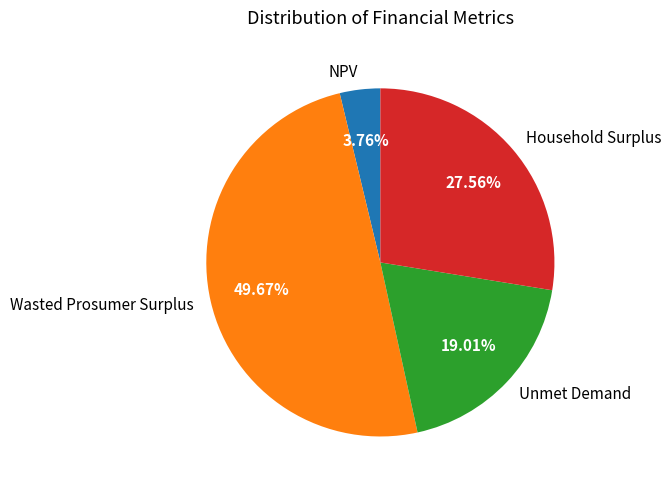

Rank the categories by value from highest to lowest.

Wasted Prosumer Surplus, Household Surplus, Unmet Demand, NPV